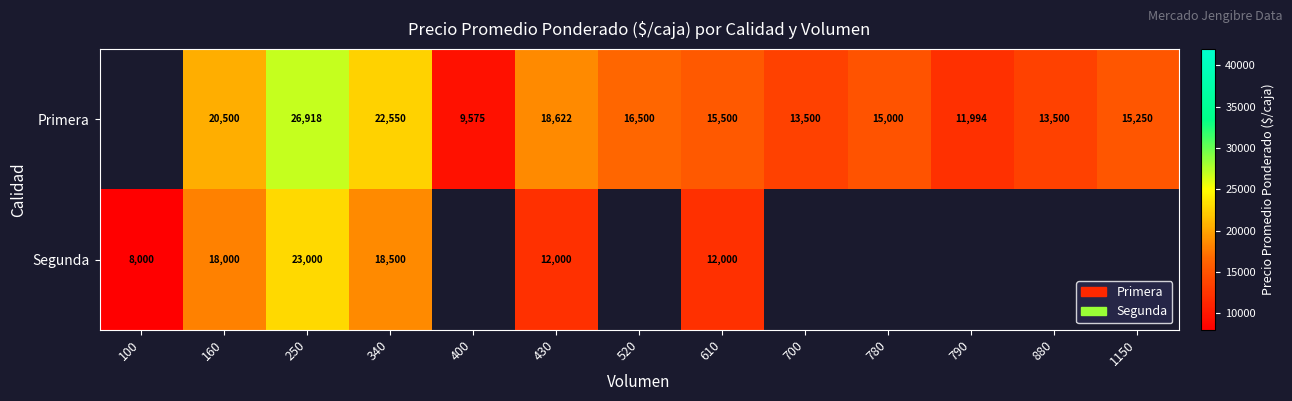

What is the total value across all series at 430?

30622